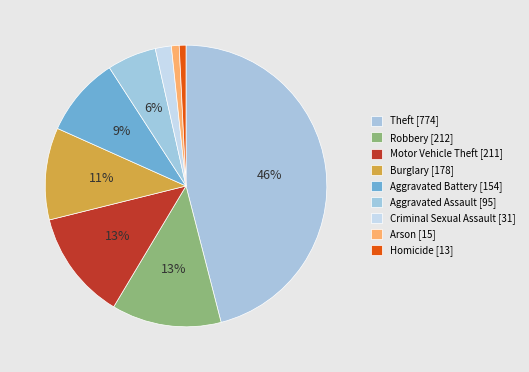

What is the change in value from Criminal Sexual Assault to Arson?

-16